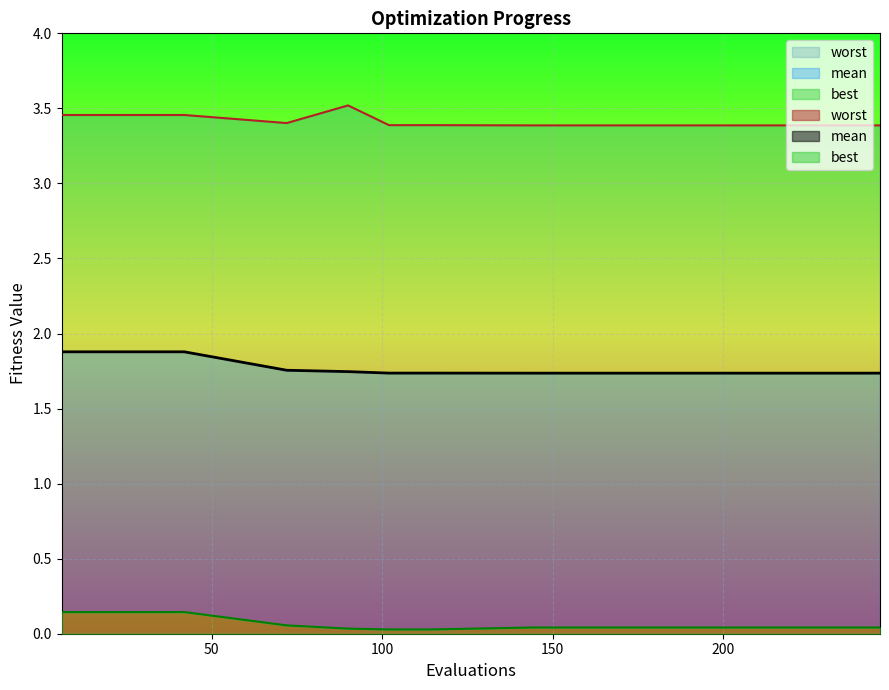

Between 24 and 114, which series saw the biggest shift?

mean